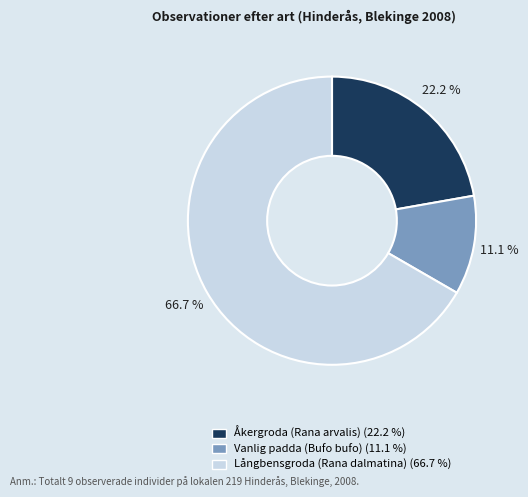

Which slice is the smallest?

Vanlig padda (Bufo bufo)